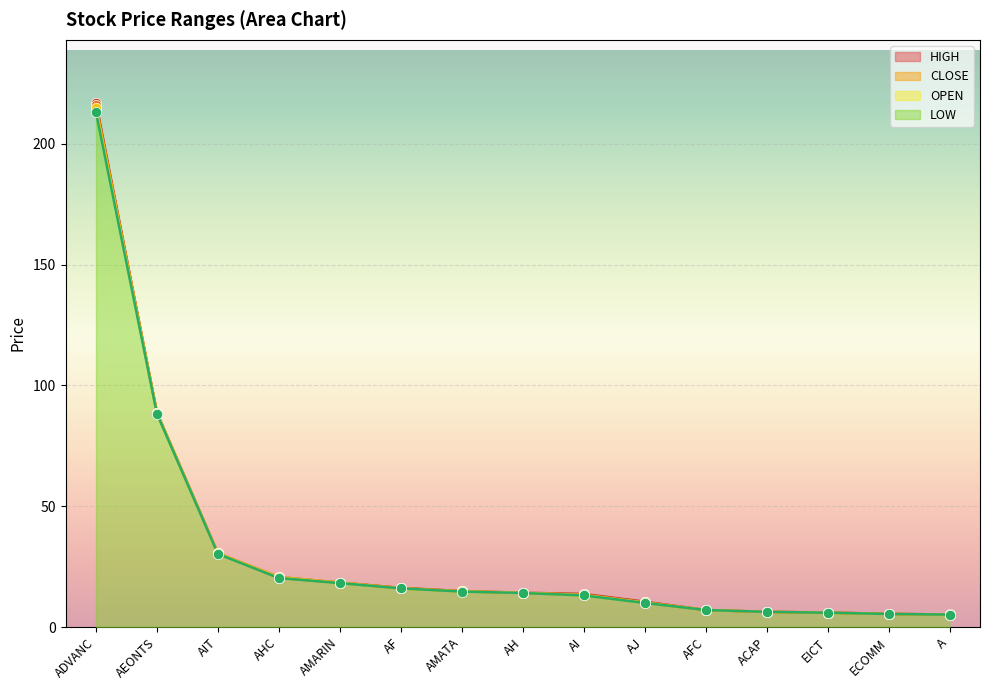

Which series reaches the minimum Y coordinate?

OPEN